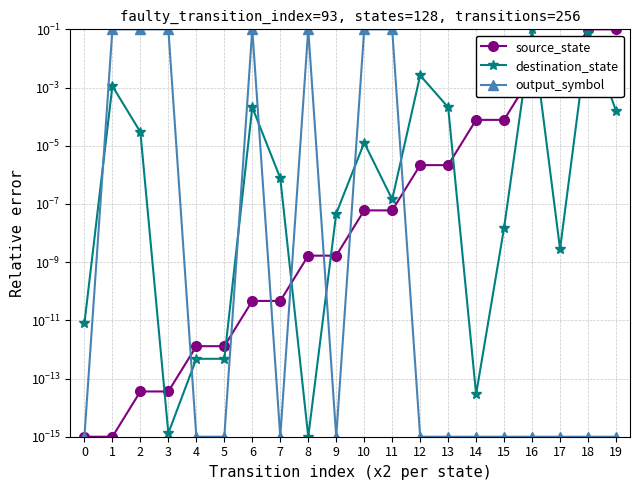

How many times do destination_state and source_state cross each other?

7